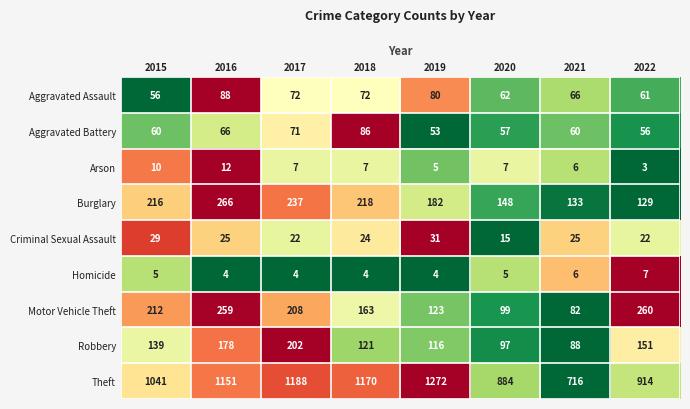

Rank the series at 2020 from lowest to highest value.

Homicide, Arson, Criminal Sexual Assault, Aggravated Battery, Aggravated Assault, Robbery, Motor Vehicle Theft, Burglary, Theft